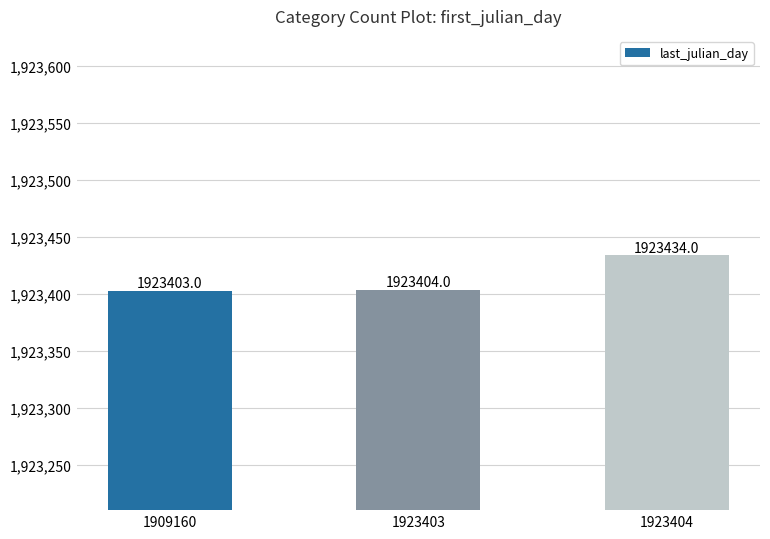

Where is the data nearest to the value 1923418?

1923403